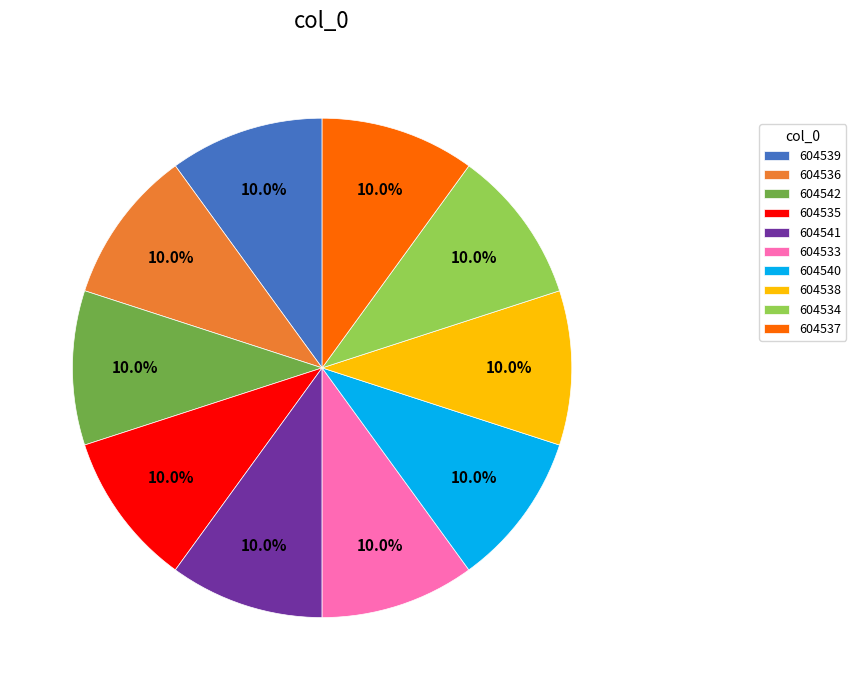

The 604539 slice represents 10% of the pie. True or false?

True